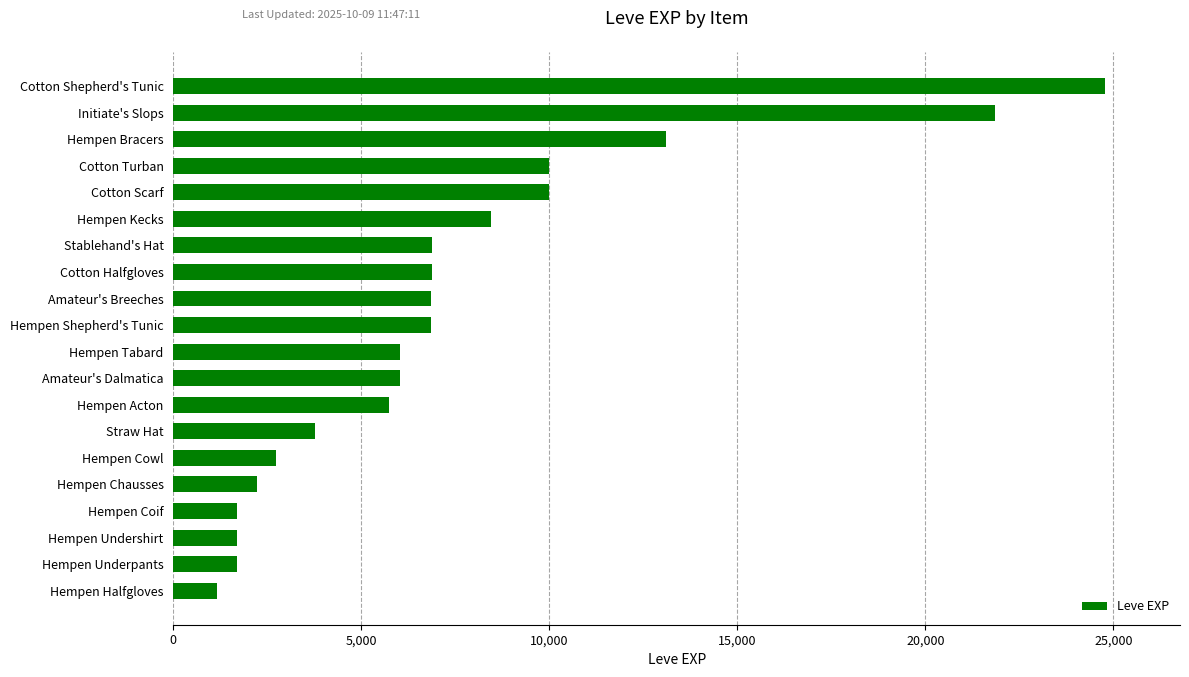

True or false: the data shows 15641 at Cotton Shepherd's Tunic.

False